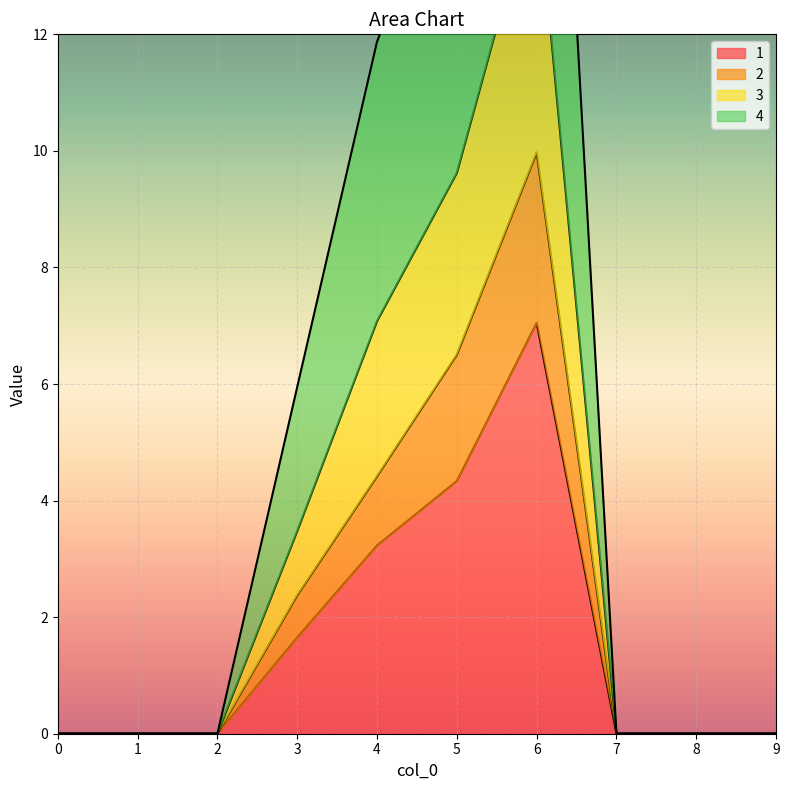

Which series changed the most between 3 and 9?

4